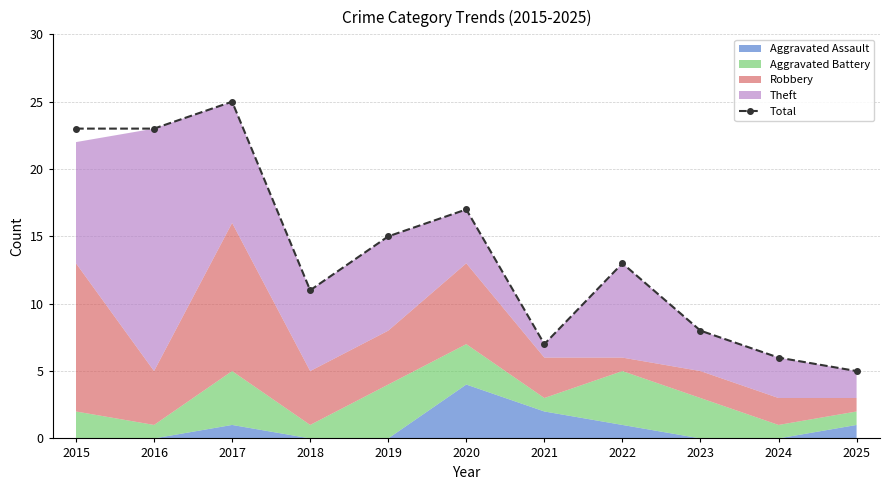

Where does the data first go above 13?

2015